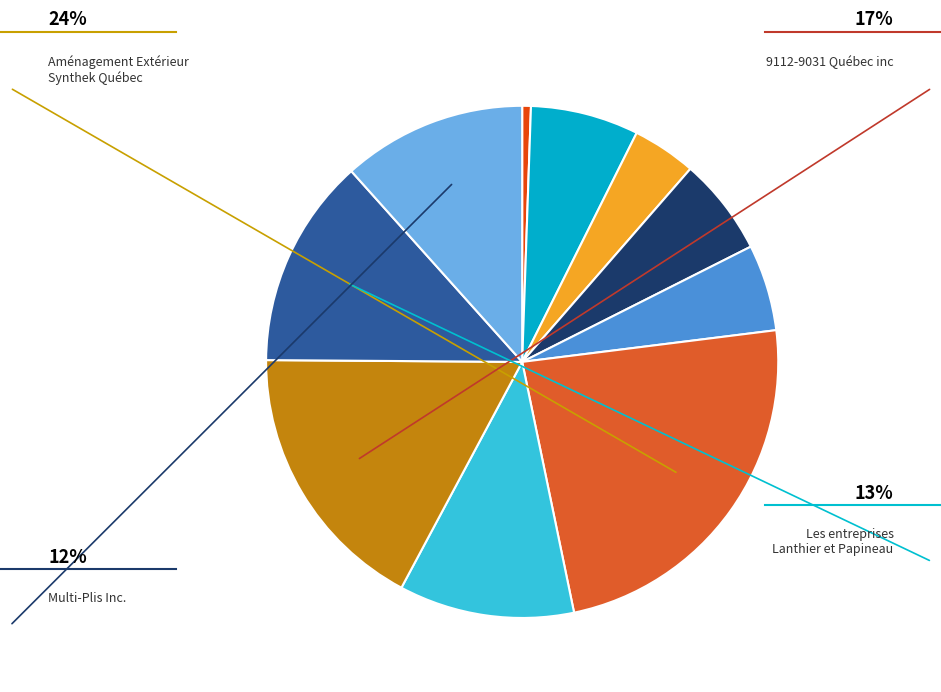

Does any single category account for the majority?

No